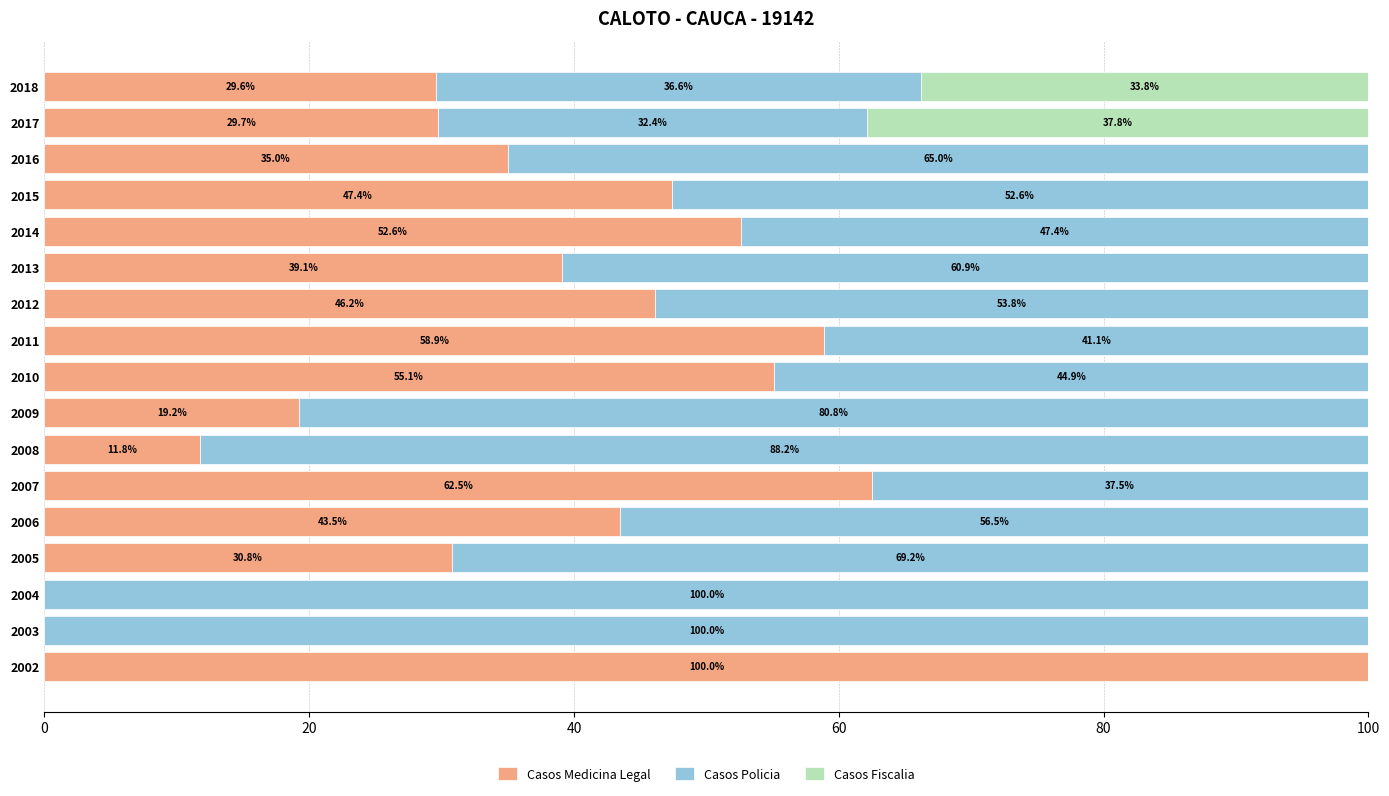

What is the sum of the Casos Medicina Legal values at 2012 and 2014?

98.8